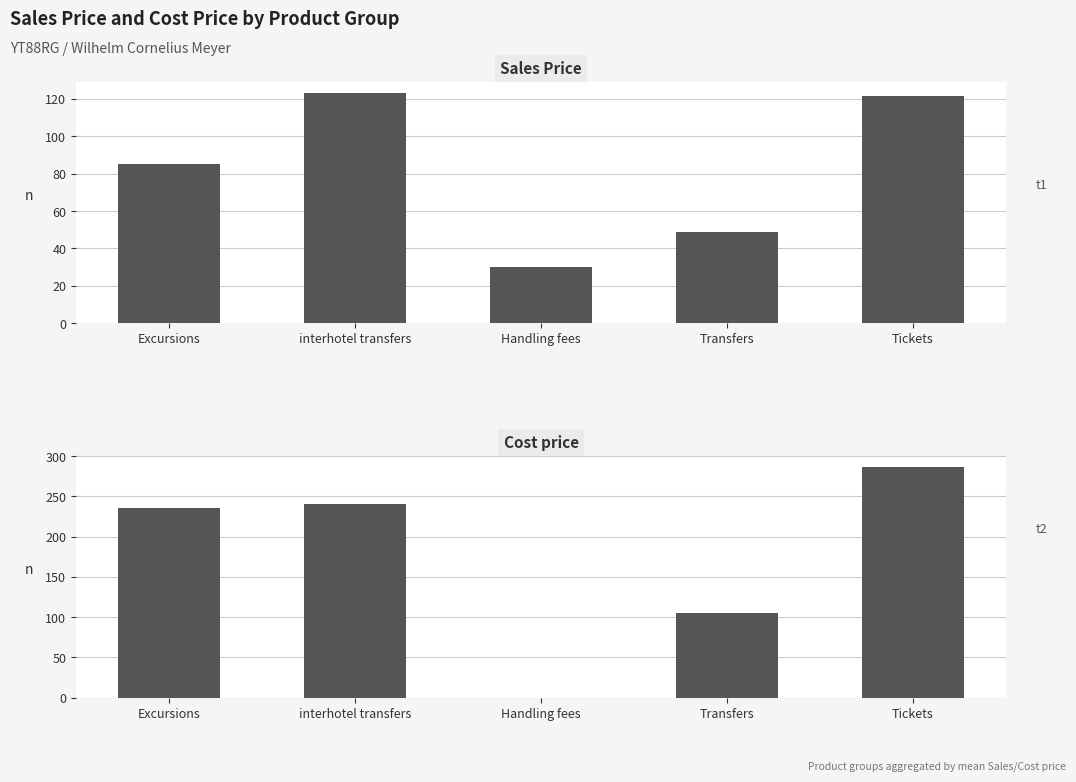

Reading left to right, transcribe all the data shown in this chart.

Sales Price: 85.0	123.2	30.0	49.0	121.8
Cost price: 235.9	240.0	0.0	105.0	286.0